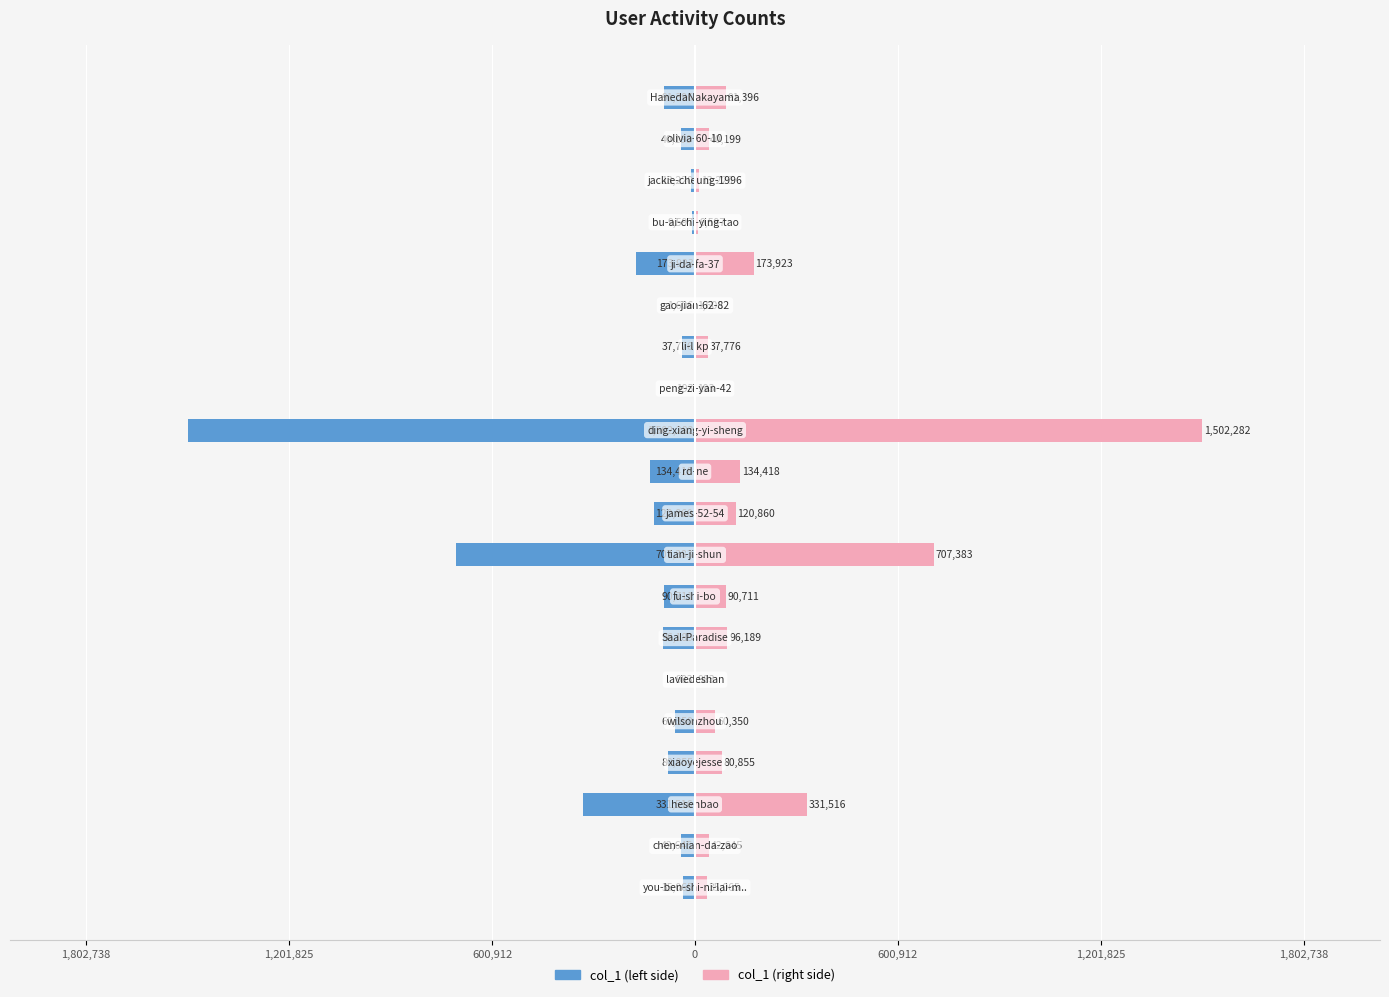

Rank the series by their maximum value, from highest to lowest.

col_1 (right), col_1 (left)